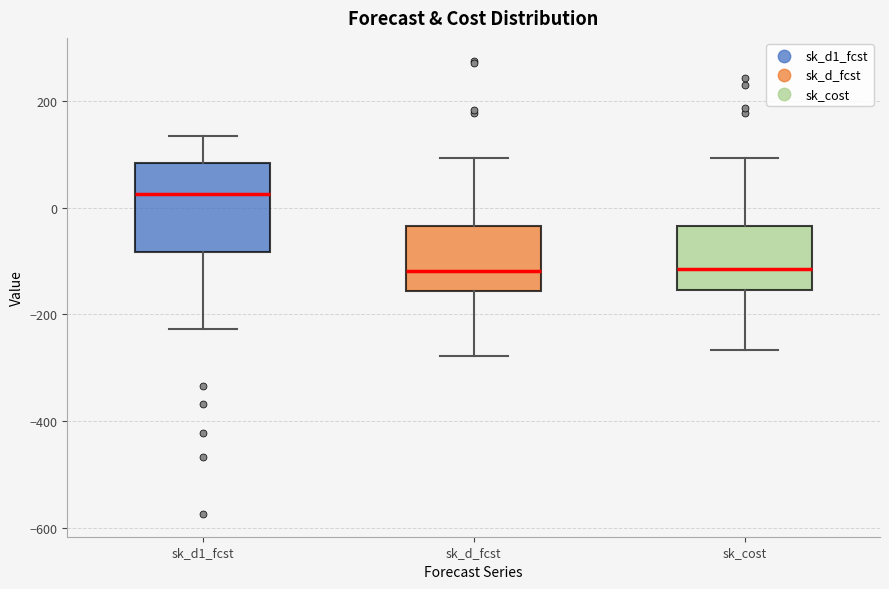

Reading left to right, read every box against the y-axis: the position of its median line, the range the box covers, and the ends of its whiskers. The values are not printed on the chart, so give them approximately, as read against the axis.

sk_d1_fcst: median 20, box -80 to 80, whiskers -220 to 140
sk_d_fcst: median -120, box -160 to -40, whiskers -280 to 100
sk_cost: median -120, box -160 to -40, whiskers -260 to 100